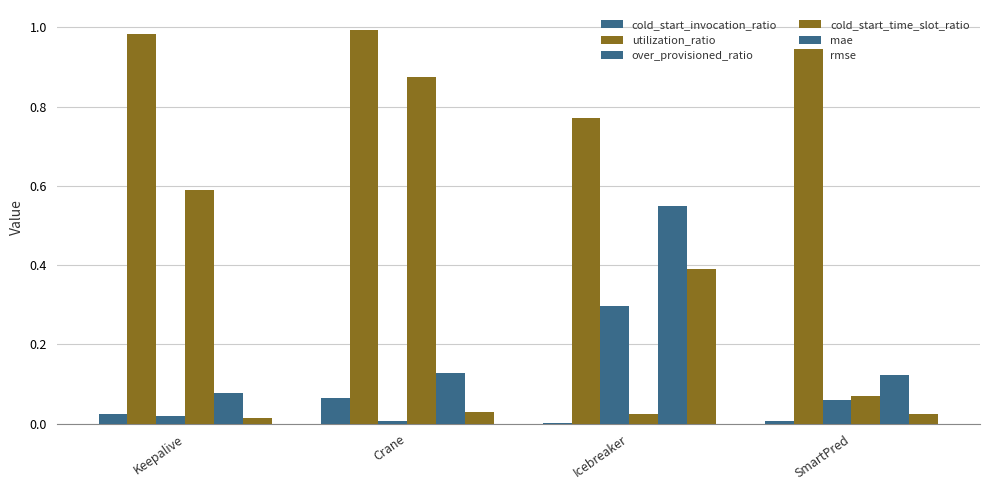

Between Crane and Icebreaker, which series saw the biggest shift?

cold_start_time_slot_ratio